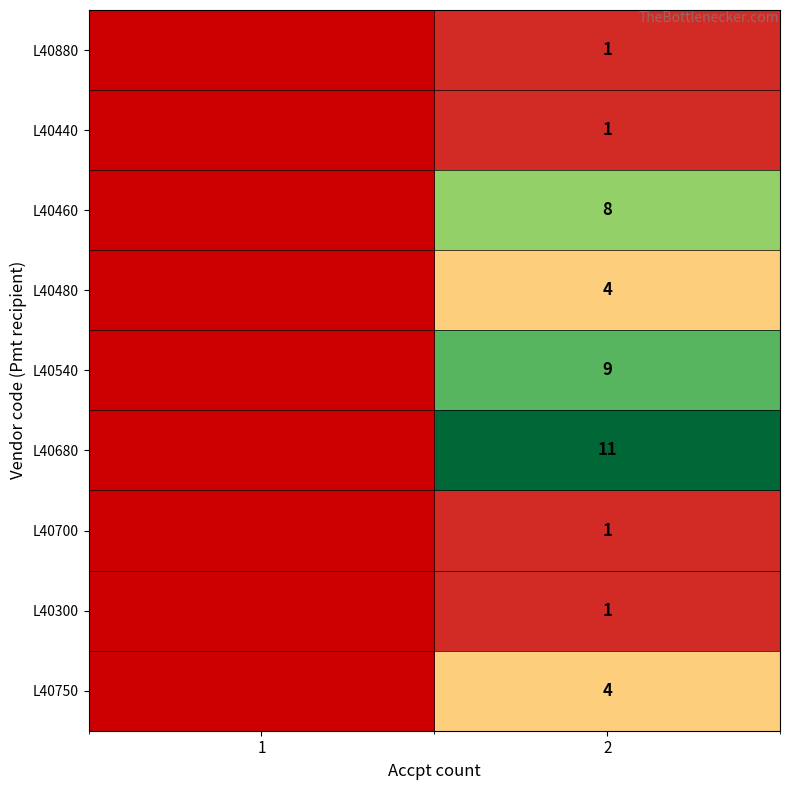

The value of L40750 at 2 is 2.7. True or false?

False